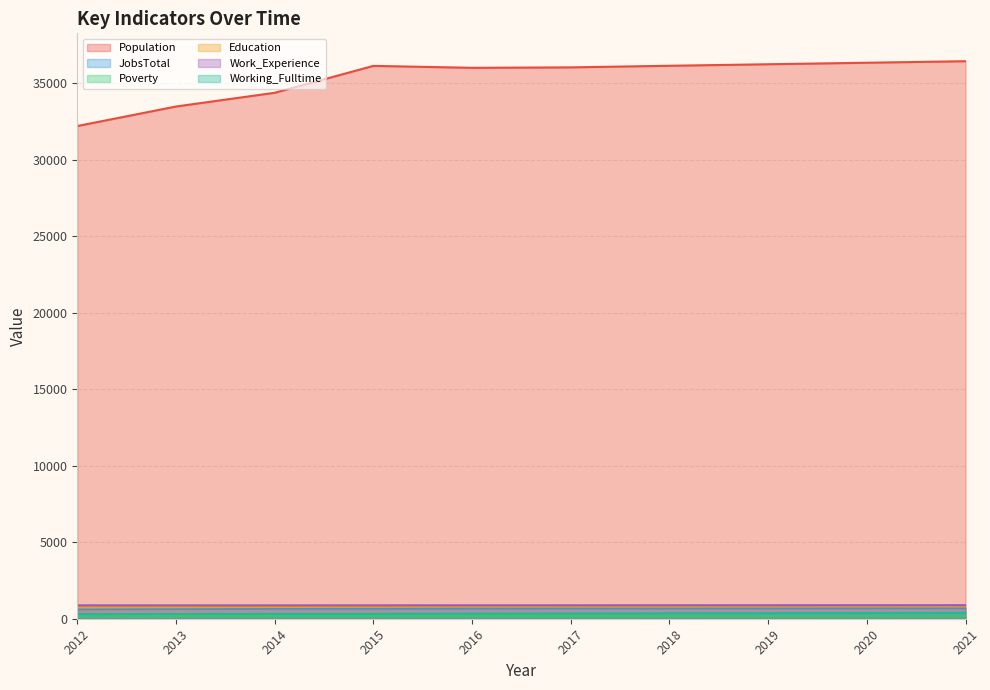

True or false: Population has more than 0 interior local peaks.

True